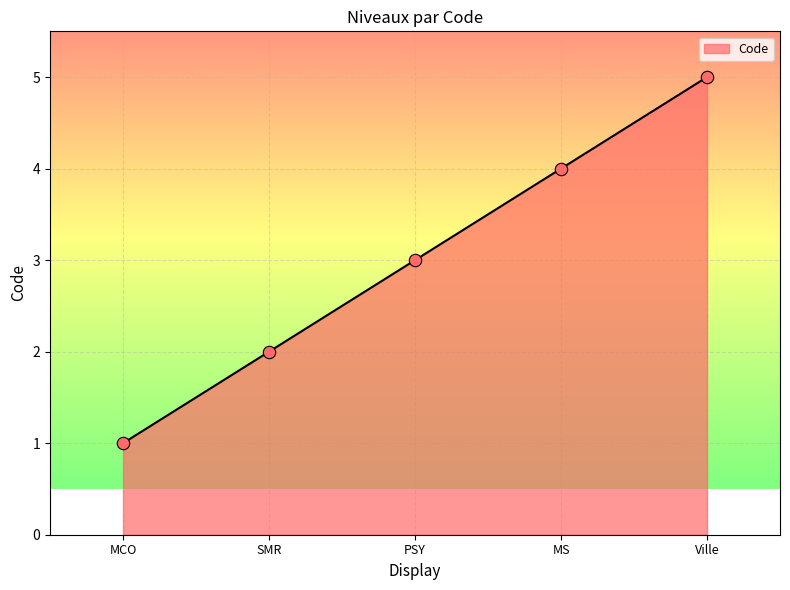

What is the change in value from PSY to Ville?

+2